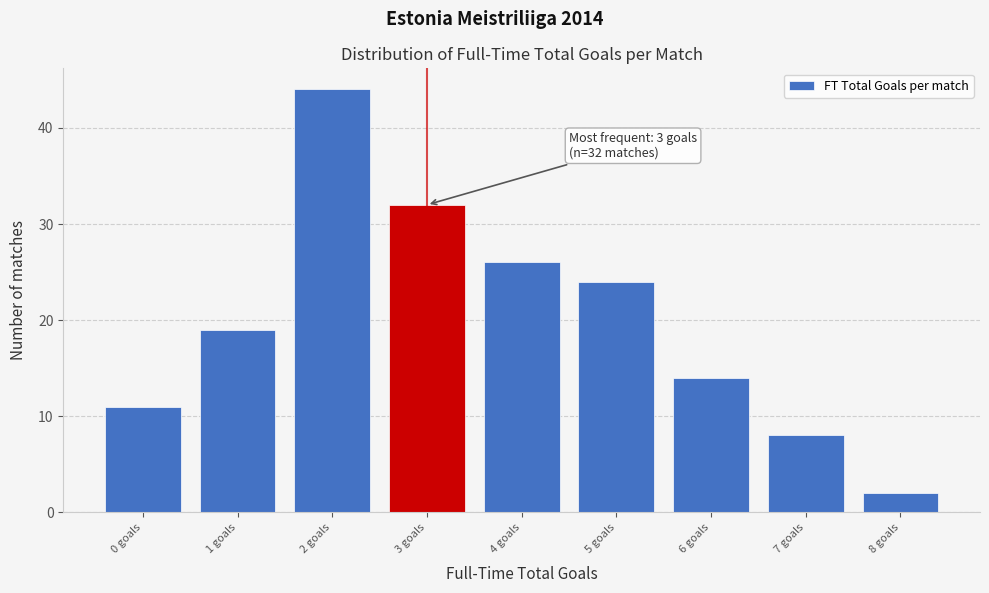

Which range on the x-axis has the tallest bar?

1.5 to 2.5